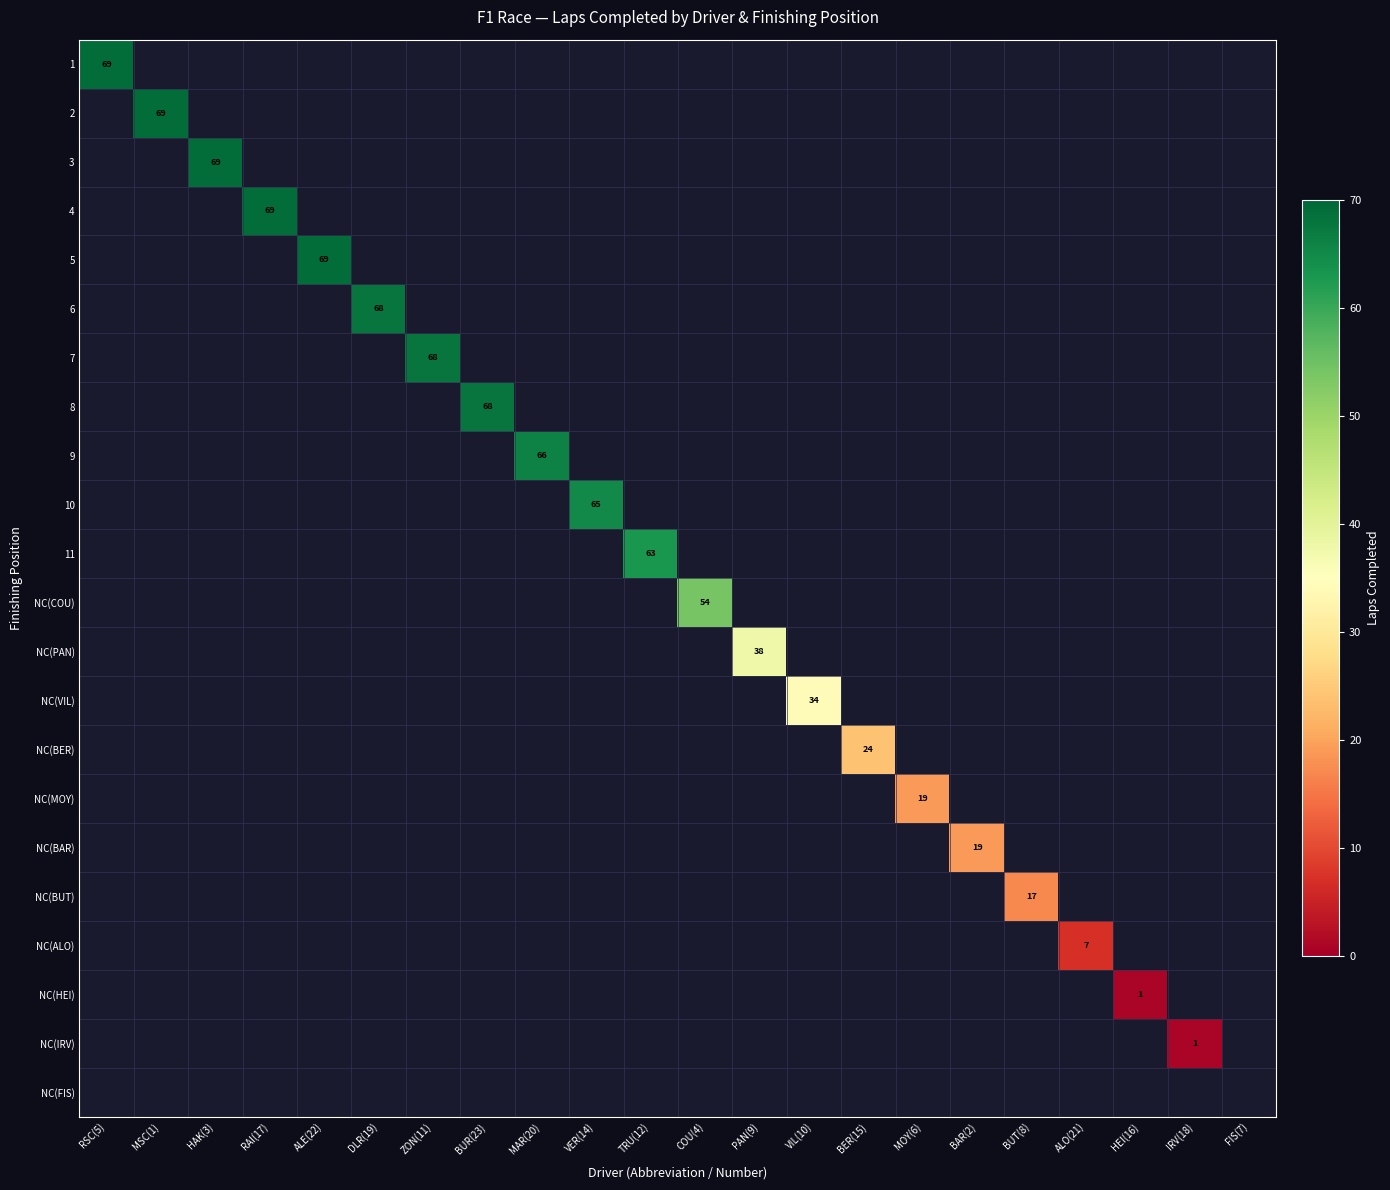

Count the number of categories in the chart.

22